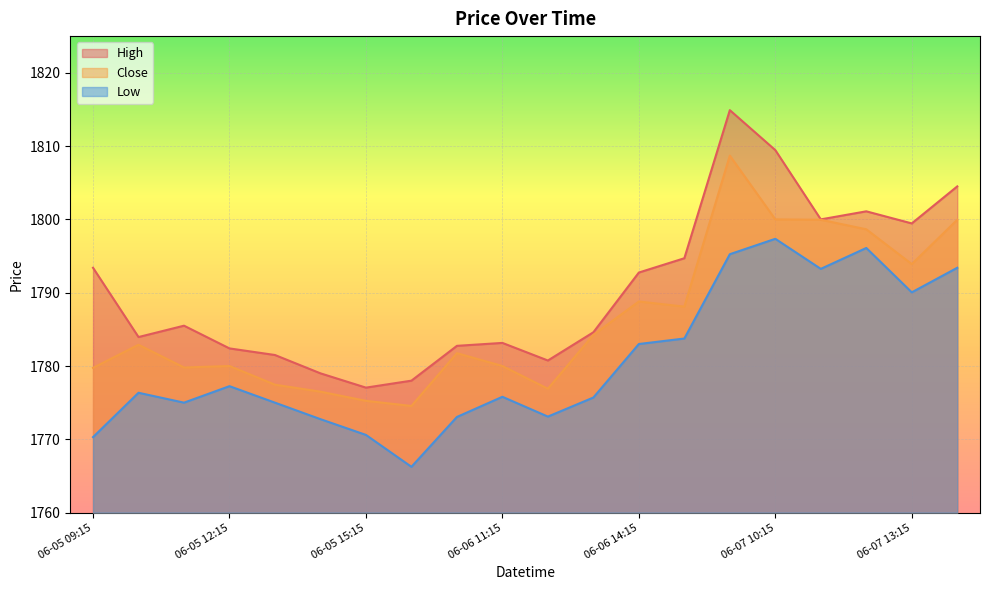

Reading left to right, extract all data points from this chart.

High: 06-05 09:15=1793.4	06-05 10:15=1783.9	06-05 11:15=1785.5	06-05 12:15=1782.4	06-05 13:15=1781.5	06-05 14:15=1779.0	06-05 15:15=1777.1	06-06 09:15=1778.0	06-06 10:15=1782.8	06-06 11:15=1783.2	06-06 12:15=1780.8	06-06 13:15=1784.6	06-06 14:15=1792.8	06-06 15:15=1794.7	06-07 09:15=1814.9	06-07 10:15=1809.4	06-07 11:15=1800.0	06-07 12:15=1801.1	06-07 13:15=1799.4	06-07 14:15=1804.5
Close: 06-05 09:15=1779.8	06-05 10:15=1782.9	06-05 11:15=1779.8	06-05 12:15=1780.0	06-05 13:15=1777.4	06-05 14:15=1776.5	06-05 15:15=1775.2	06-06 09:15=1774.6	06-06 10:15=1781.8	06-06 11:15=1780.0	06-06 12:15=1776.9	06-06 13:15=1784.2	06-06 14:15=1788.8	06-06 15:15=1788.1	06-07 09:15=1808.7	06-07 10:15=1800.0	06-07 11:15=1799.9	06-07 12:15=1798.7	06-07 13:15=1793.9	06-07 14:15=1799.9
Low: 06-05 09:15=1770.3	06-05 10:15=1776.3	06-05 11:15=1775.0	06-05 12:15=1777.2	06-05 13:15=1775.0	06-05 14:15=1772.8	06-05 15:15=1770.6	06-06 09:15=1766.2	06-06 10:15=1773.1	06-06 11:15=1775.8	06-06 12:15=1773.1	06-06 13:15=1775.7	06-06 14:15=1783.0	06-06 15:15=1783.8	06-07 09:15=1795.2	06-07 10:15=1797.3	06-07 11:15=1793.2	06-07 12:15=1796.1	06-07 13:15=1790.1	06-07 14:15=1793.4